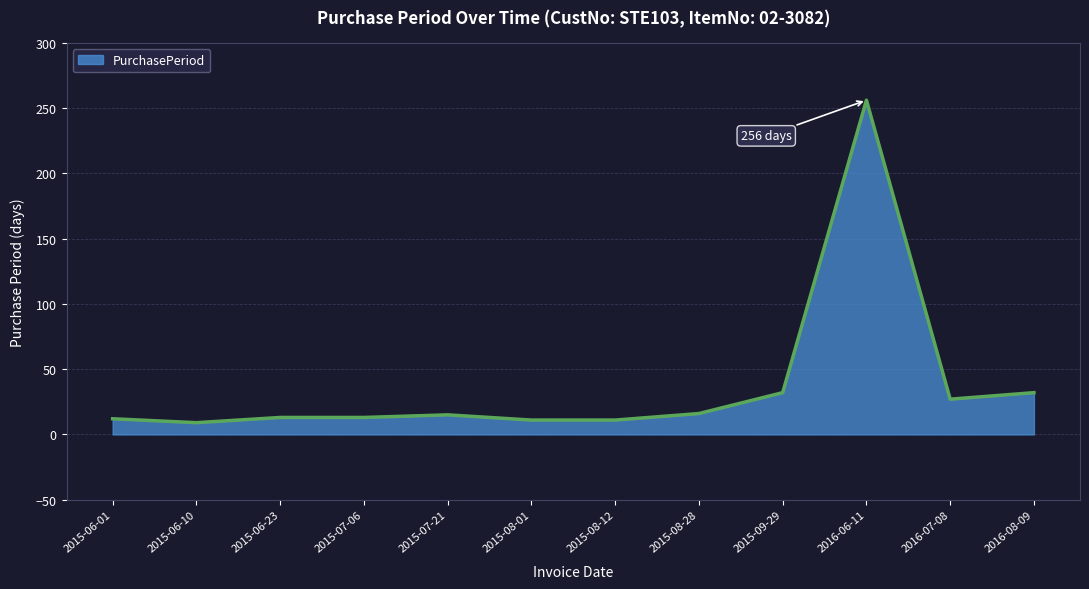

What is the difference between the second highest and minimum values?

23